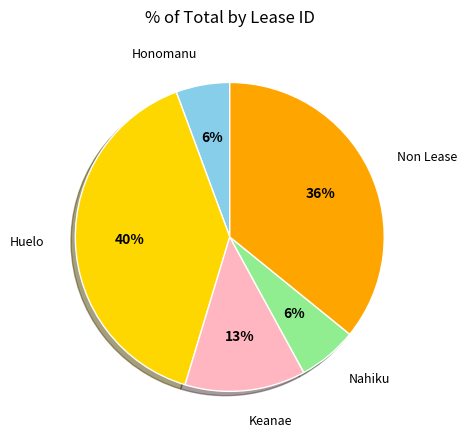

How many segments does this pie chart have?

5